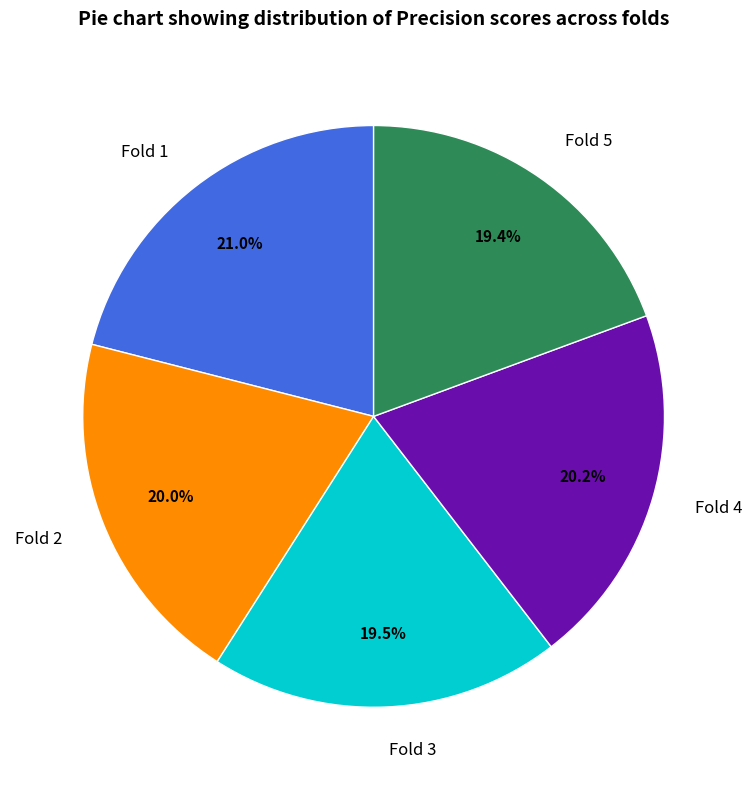

Is Fold 4 the majority of the pie?

No